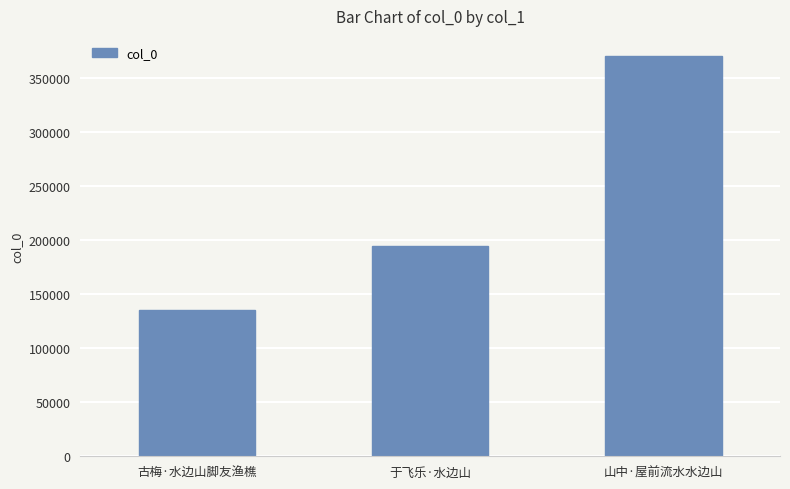

How many categories are shown in the chart?

3